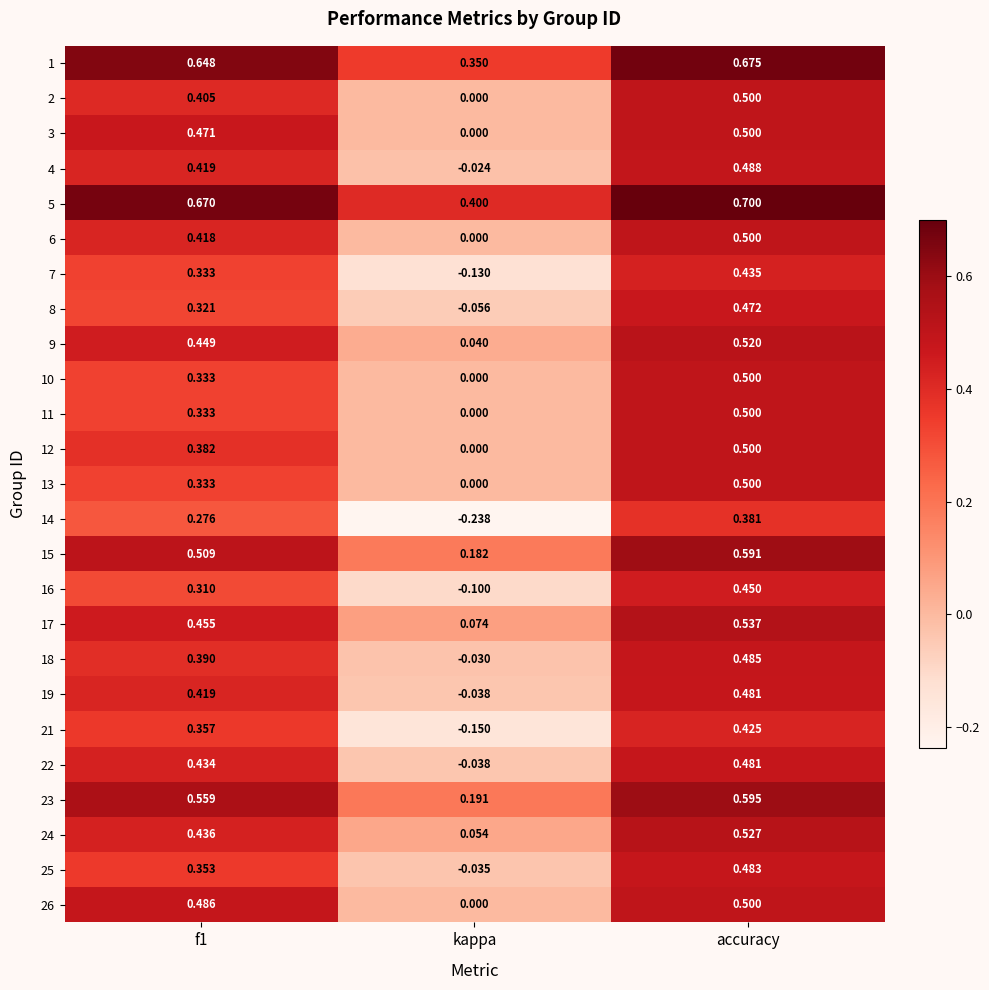

Which category has the lowest value across all series?

kappa